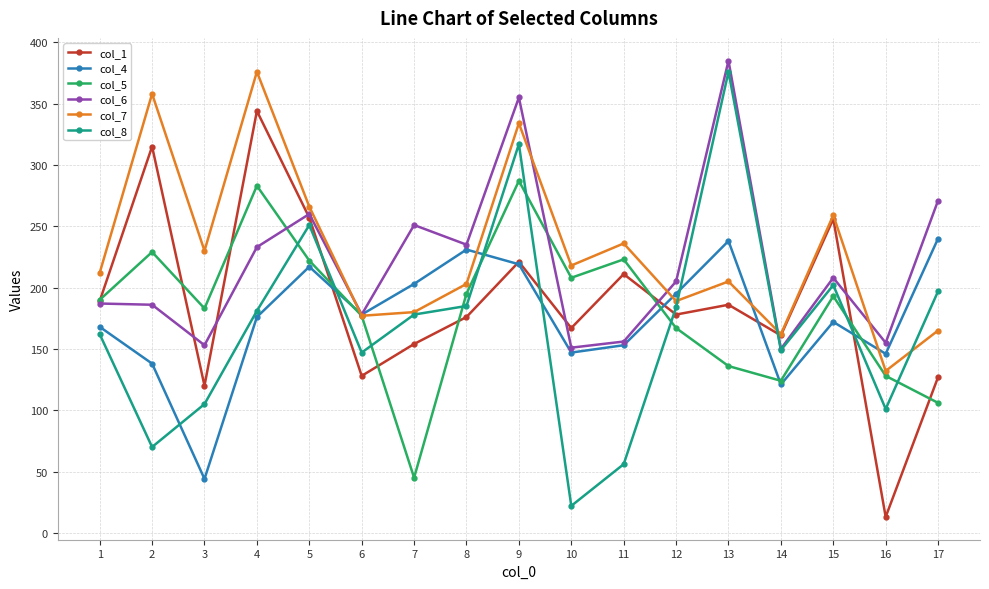

Is it true that col_1 equals 221 at 9?

True